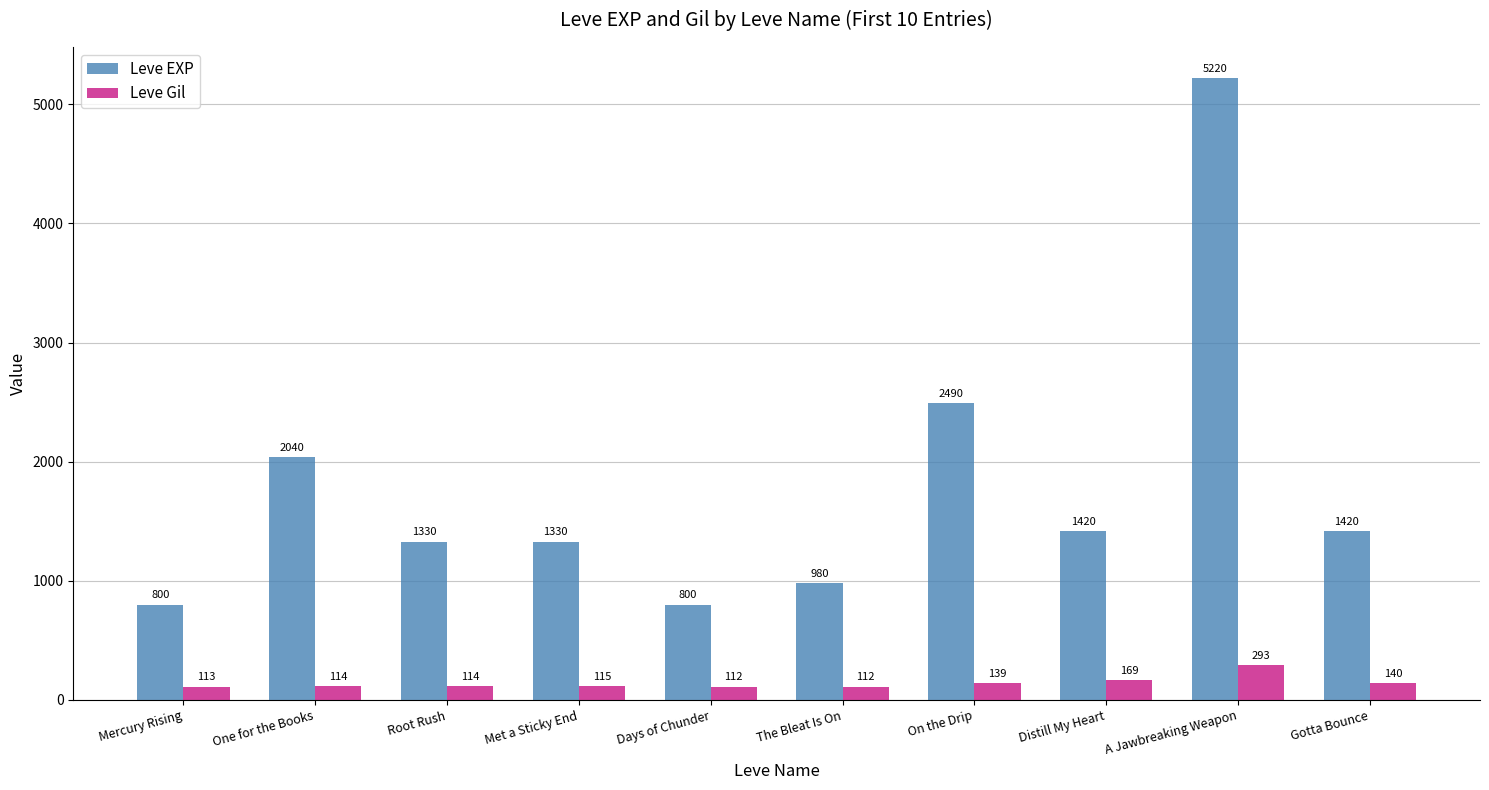

At how many categories does at least one series exceed 3566?

1